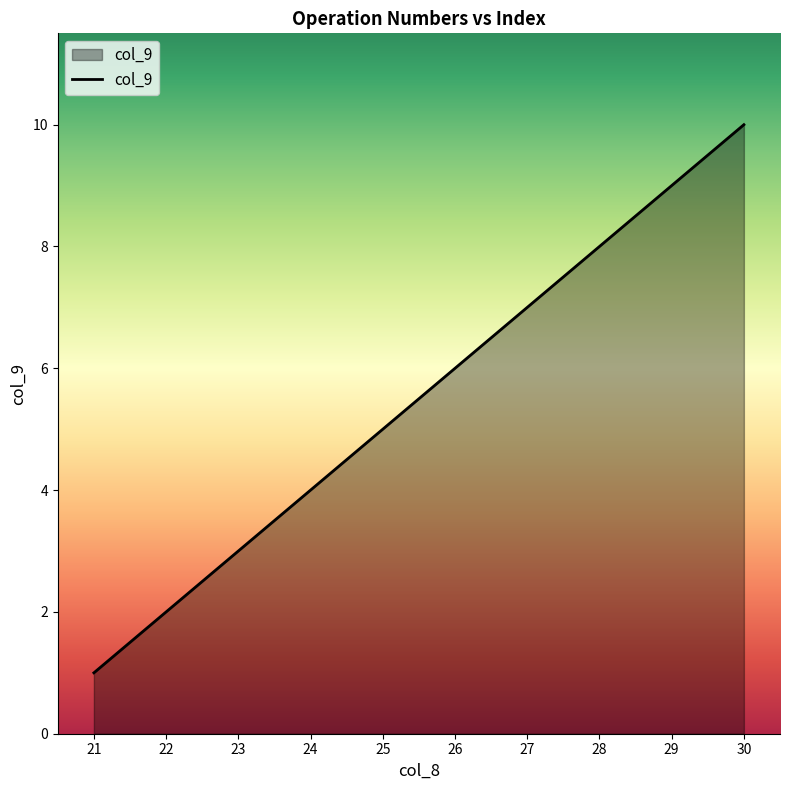

Where is the data nearest to the value 5?

25